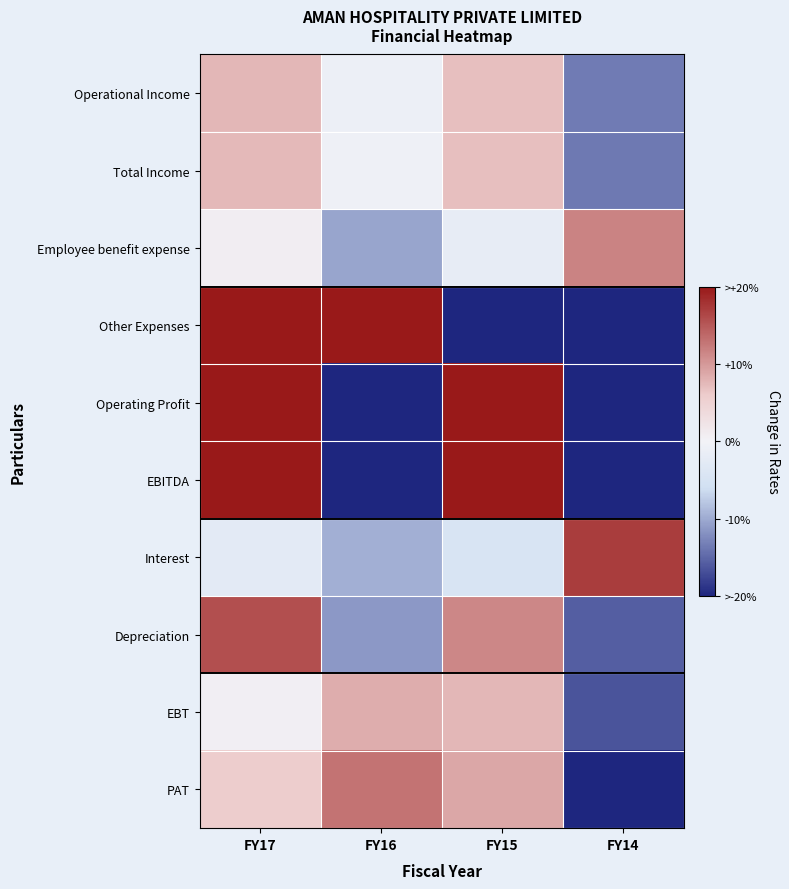

Reading right to left, list all the values displayed in this chart.

Operational Income: FY14=-13.4	FY15=6.9	FY16=-1.1	FY17=7.6
Total Income: FY14=-13.7	FY15=7.0	FY16=-0.7	FY17=7.4
Employee benefit expense: FY14=11.7	FY15=-1.9	FY16=-10.4	FY17=0.6
Other Expenses: FY14=-55.0	FY15=-49.3	FY16=55.8	FY17=48.4
Operating Profit: FY14=-486.1	FY15=489.6	FY16=-156.2	FY17=152.7
EBITDA: FY14=-285.9	FY15=280.9	FY16=-79.9	FY17=84.9
Interest: FY14=17.0	FY15=-4.6	FY16=-9.6	FY17=-2.8
Depreciation: FY14=-15.7	FY15=11.3	FY16=-11.4	FY17=15.7
EBT: FY14=-16.5	FY15=7.6	FY16=8.4	FY17=0.5
PAT: FY14=-27.4	FY15=8.8	FY16=12.8	FY17=5.8